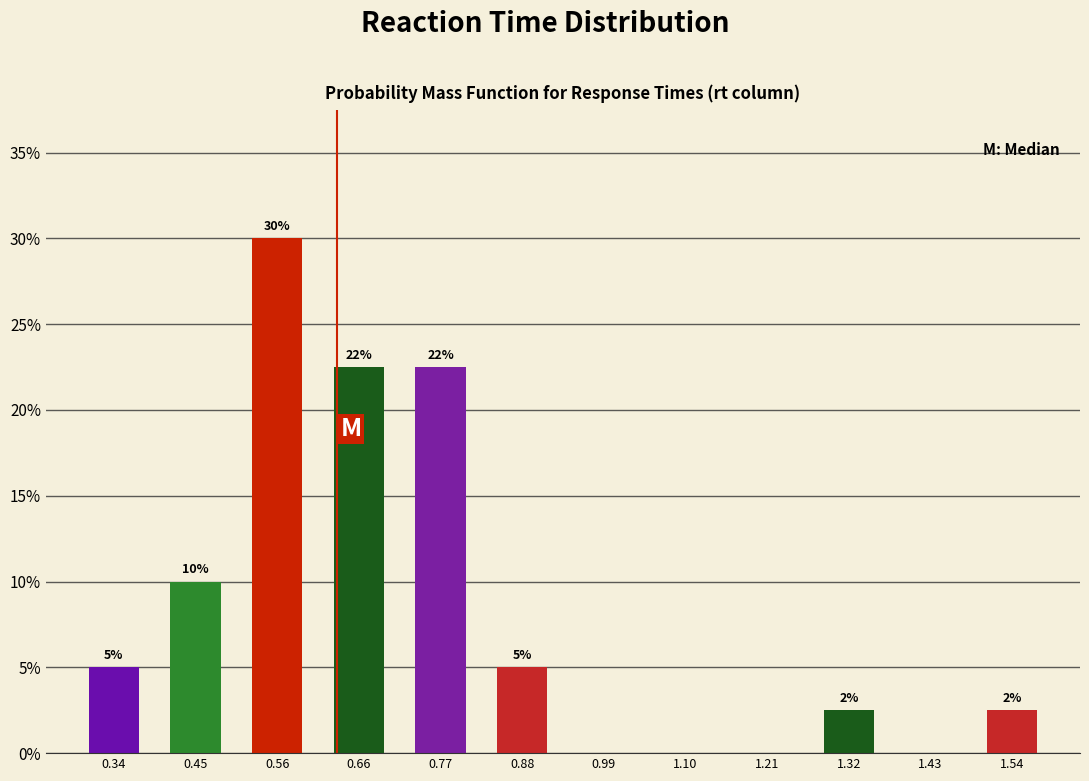

Which range on the x-axis has the tallest bar?

0.50 to 0.62